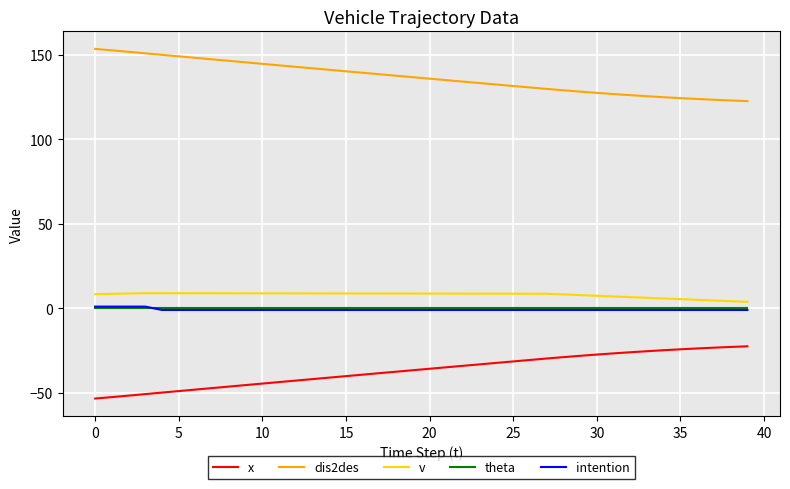

How many values in the dis2des series are below 136?

20